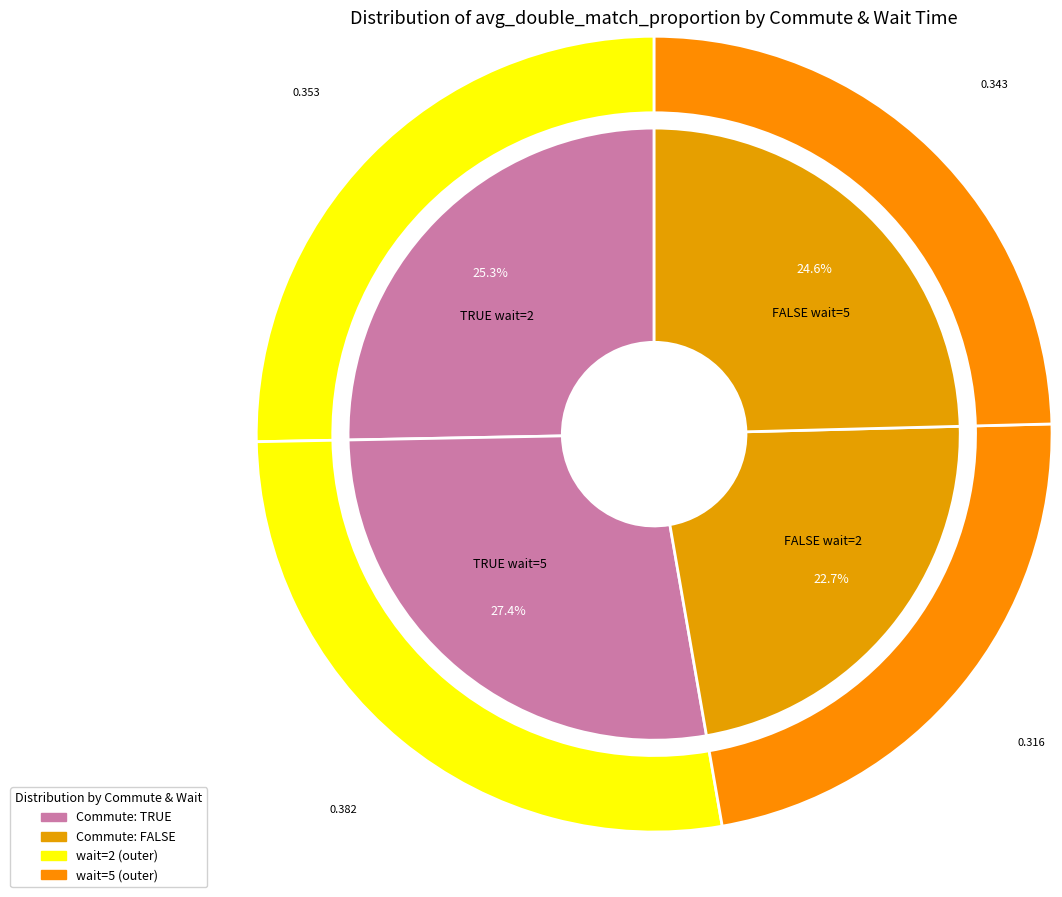

What percentage is the FALSE wait=5 slice, to the nearest percent?

25%